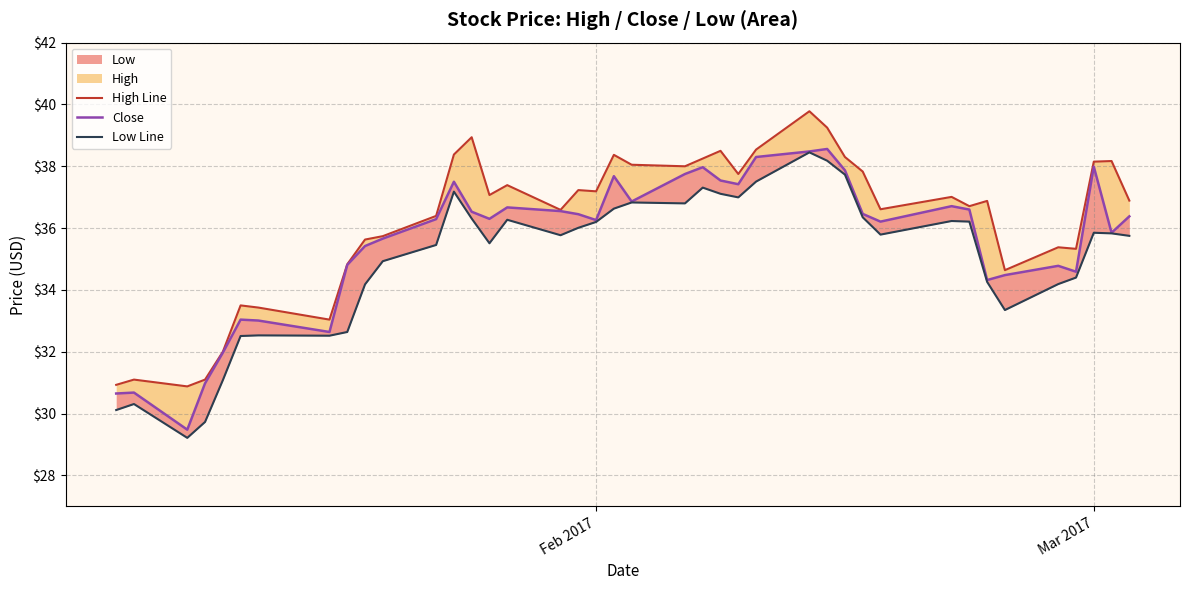

True or false: High Line and Low Line intersect in this chart.

False